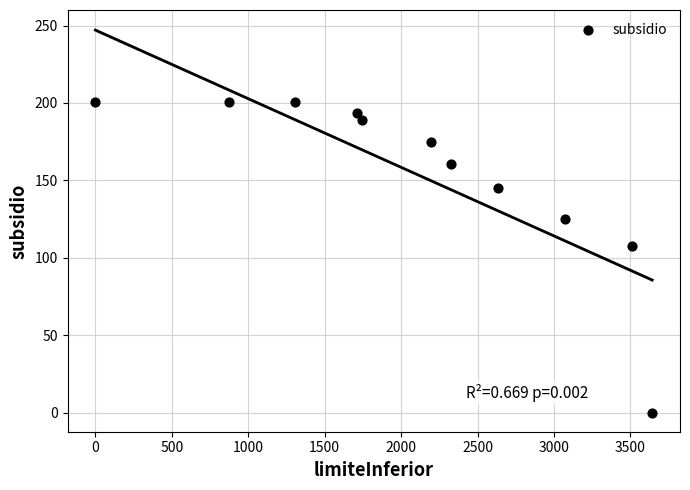

What is the range of X values (max minus min)?

3642.6